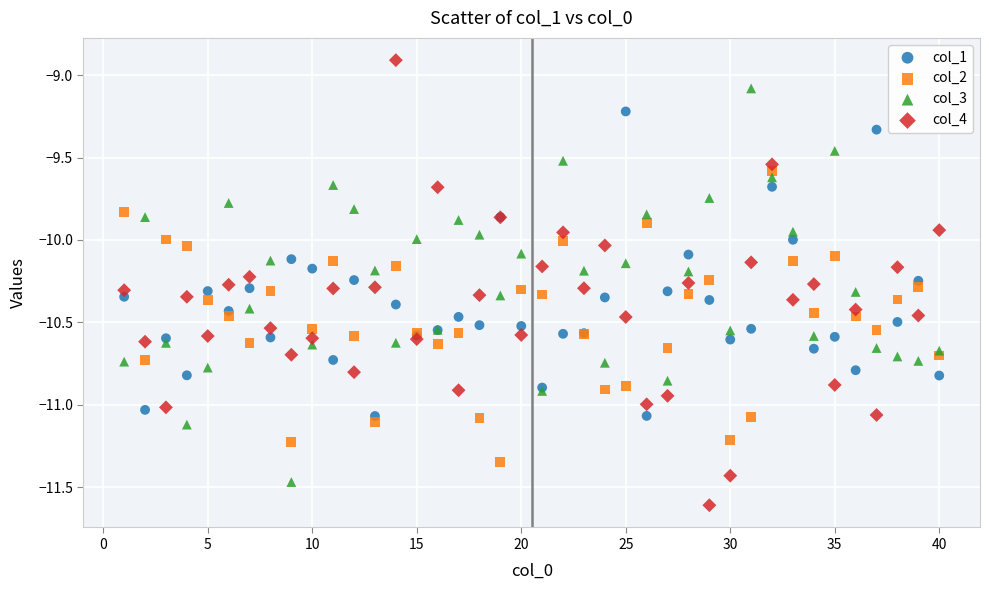

Which series has the widest spread of Y values?

col_4